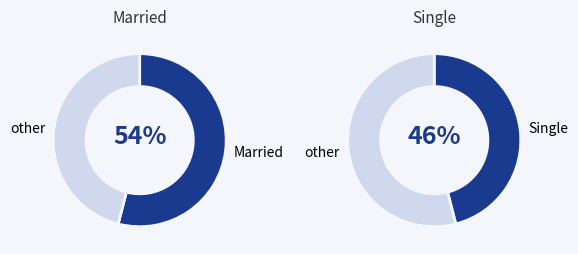

What percentage is the Married slice, to the nearest percent?

54%